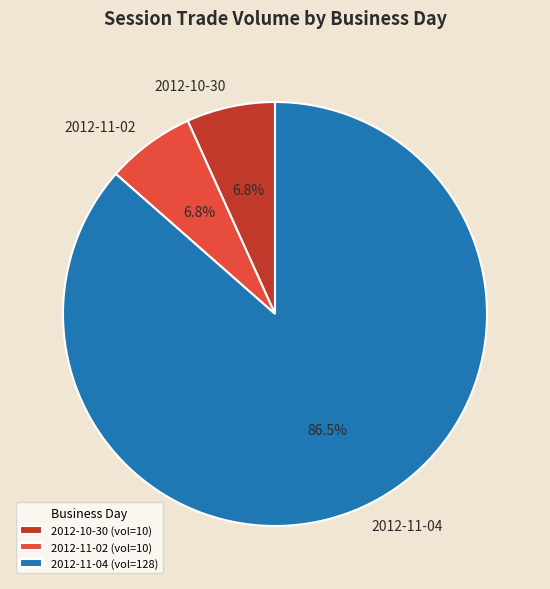

How many slices are in this pie chart?

3